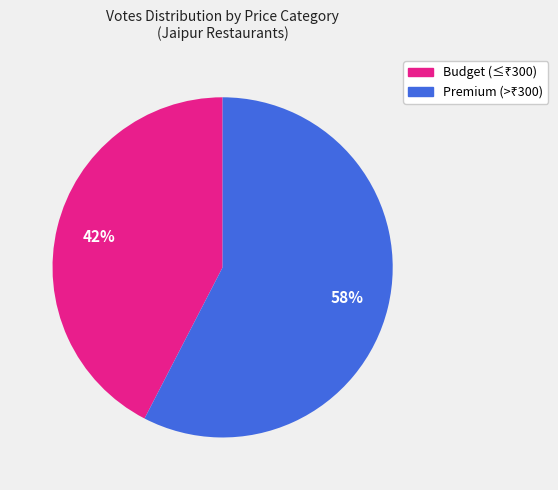

To the nearest percent, what is the average slice percentage?

50%